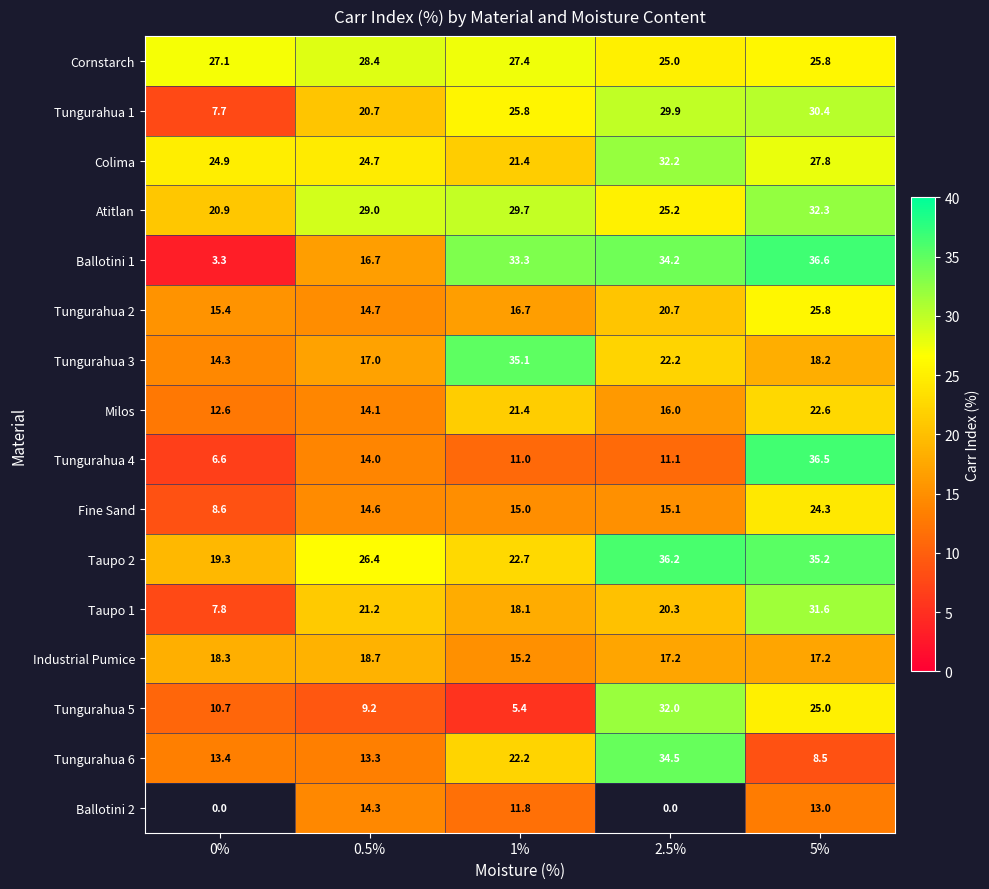

Is it true that Colima equals 13.6 at 5%?

False